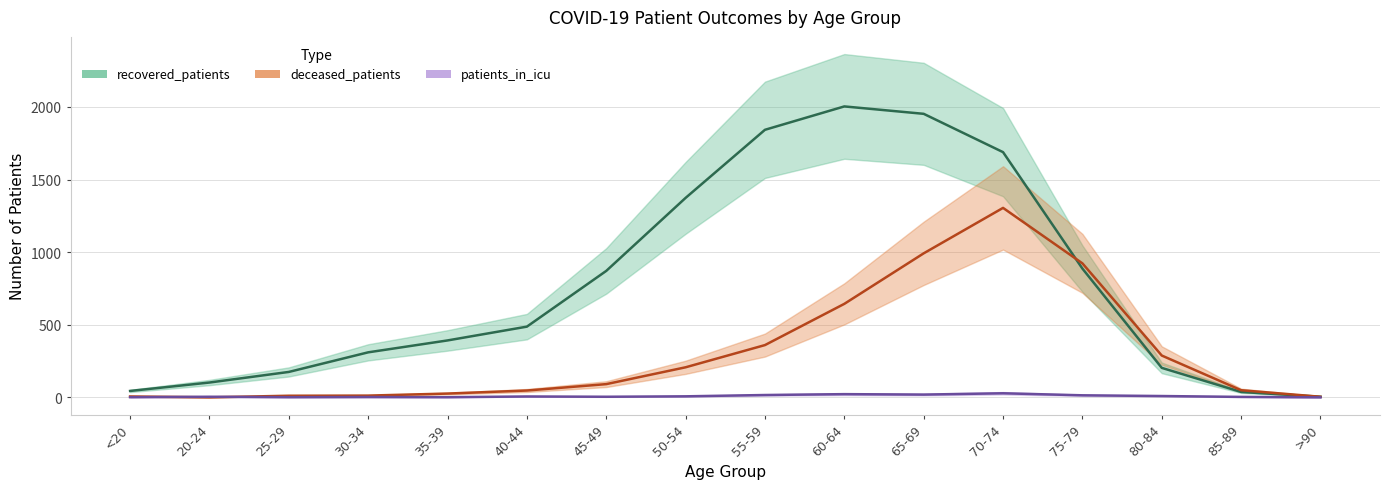

What is the difference between the highest and lowest values at 75-79?

909